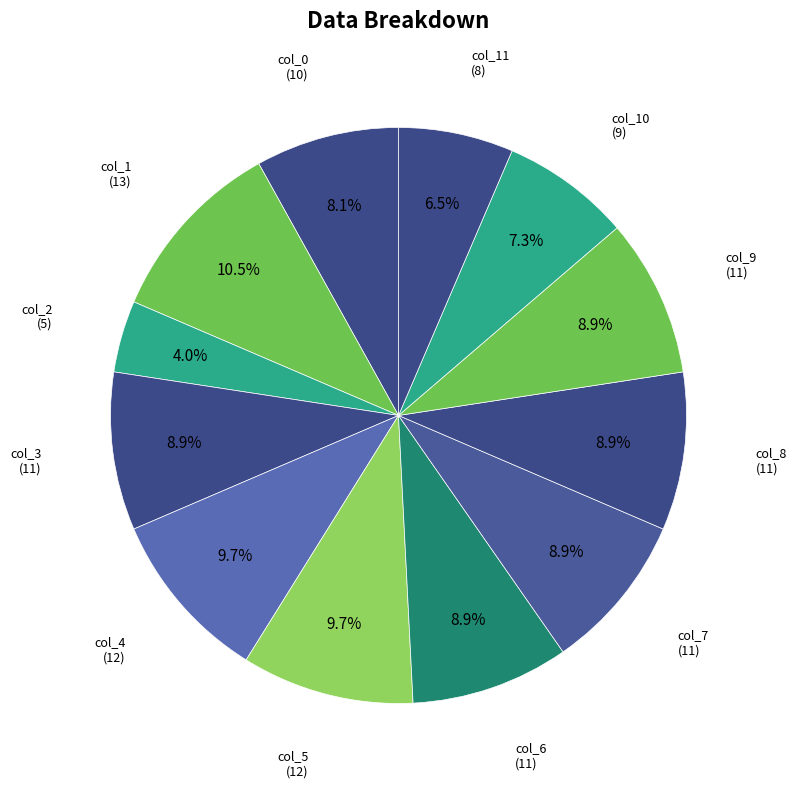

Between col_4 and col_9, which is larger?

col_4